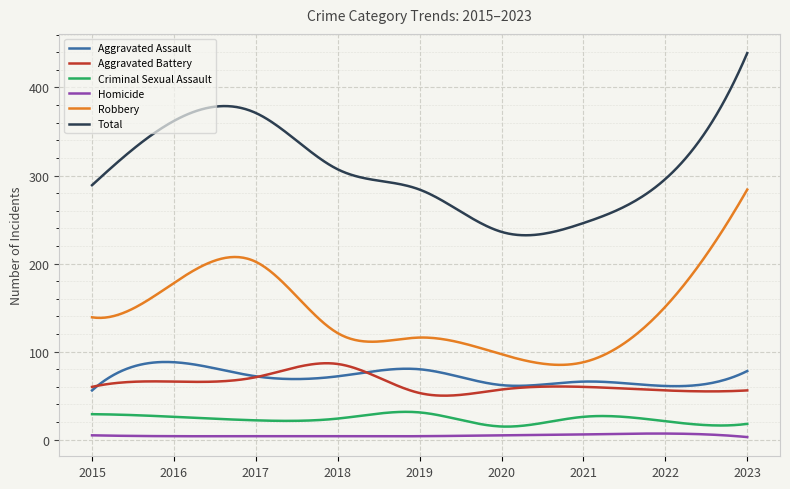

True or false: Robbery and Total intersect in this chart.

False